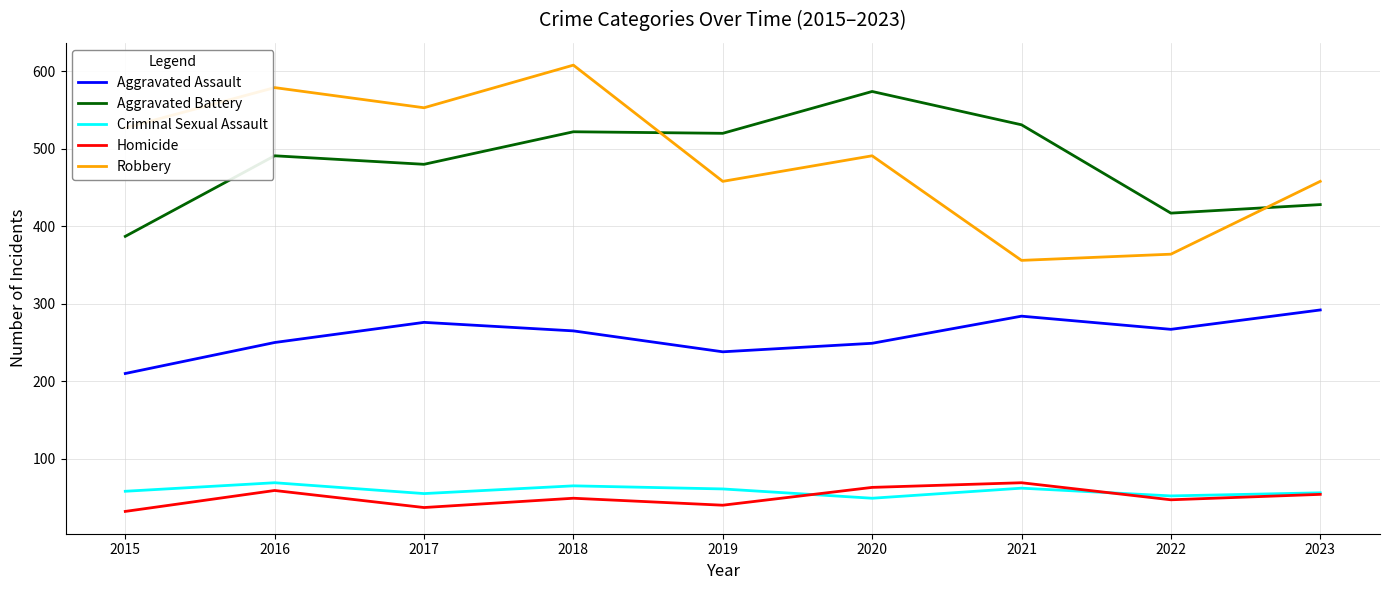

The Aggravated Assault series shows 284 at 2021. True or false?

True